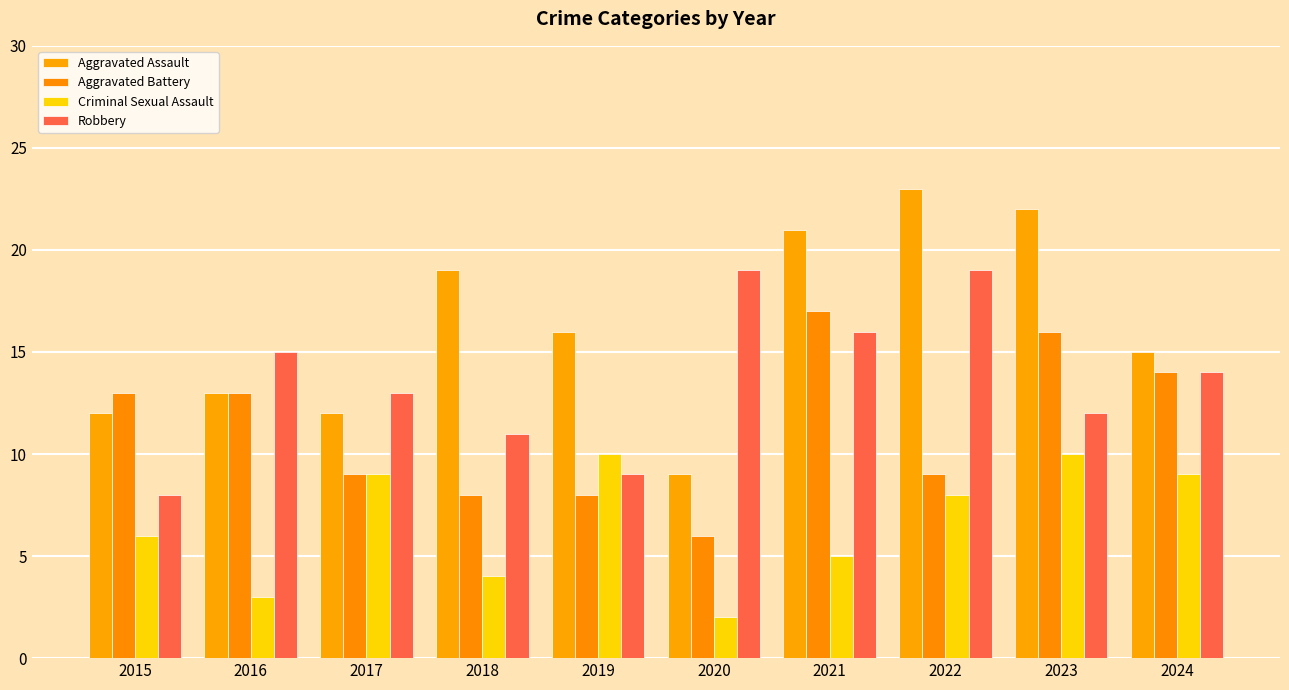

At 2015, list the series in order from smallest to largest.

Criminal Sexual Assault, Robbery, Aggravated Assault, Aggravated Battery